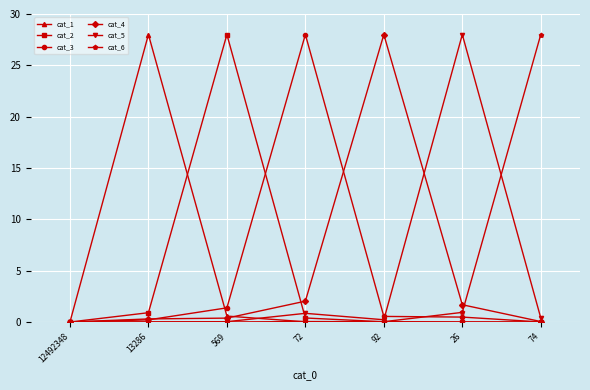

The cat_4 series shows 49.0 at 92. True or false?

False